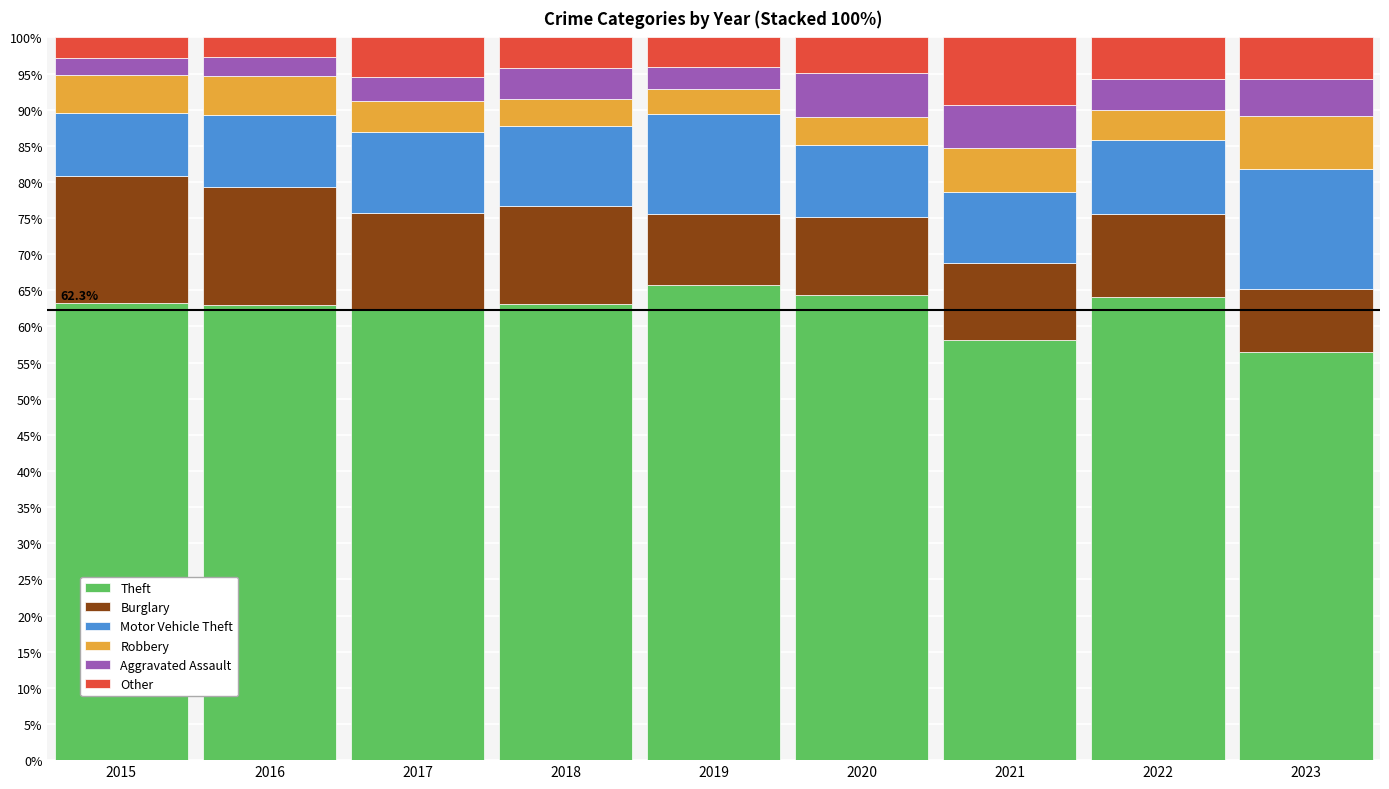

What is the total value across all series at 2017?

100.0